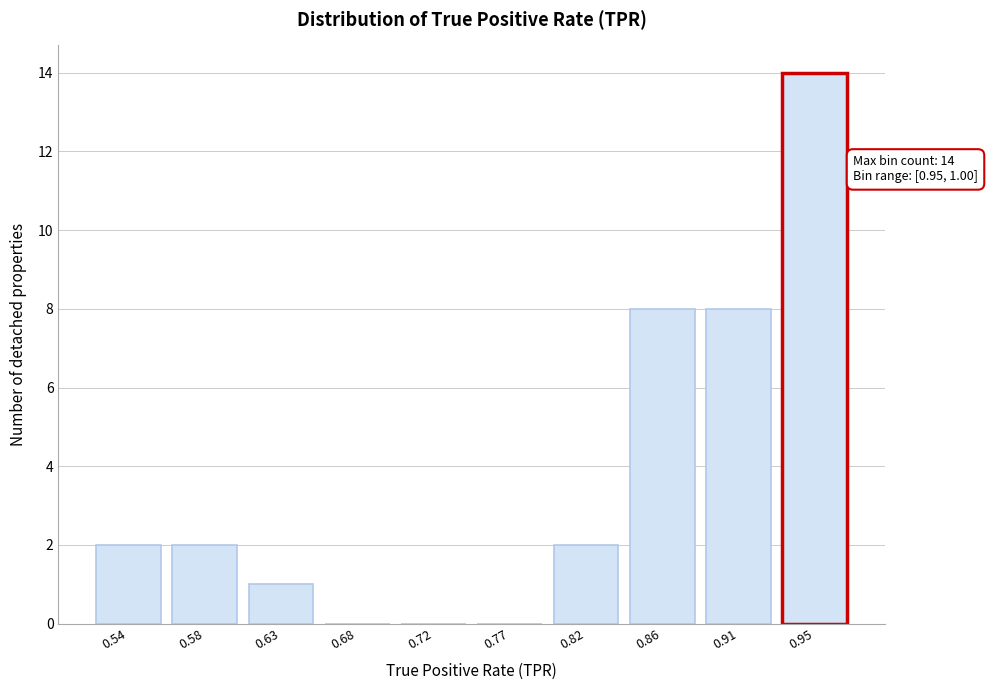

Reading right to left, what are all the values shown in this chart?

0.95=14	0.91=8	0.86=8	0.82=2	0.77=0	0.72=0	0.68=0	0.63=1	0.58=2	0.54=2